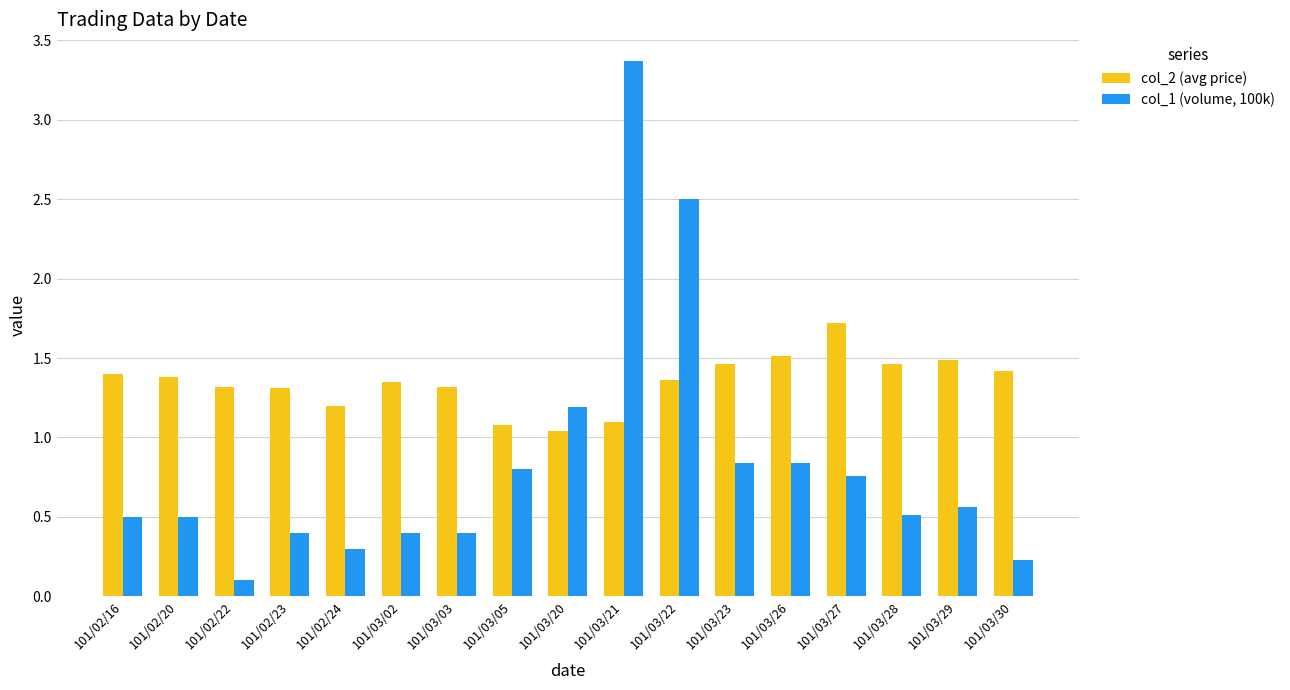

What position from the left is 101/02/24?

5